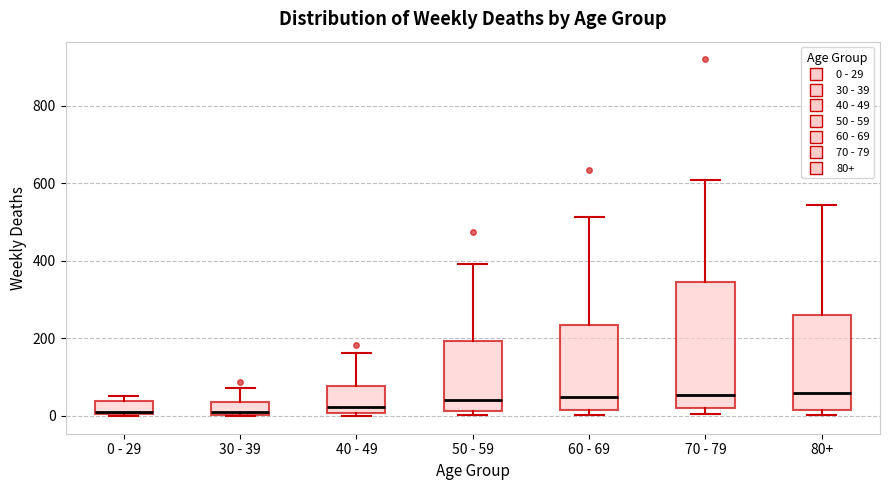

Which box is the tallest, from its lower edge to its upper edge?

70 - 79